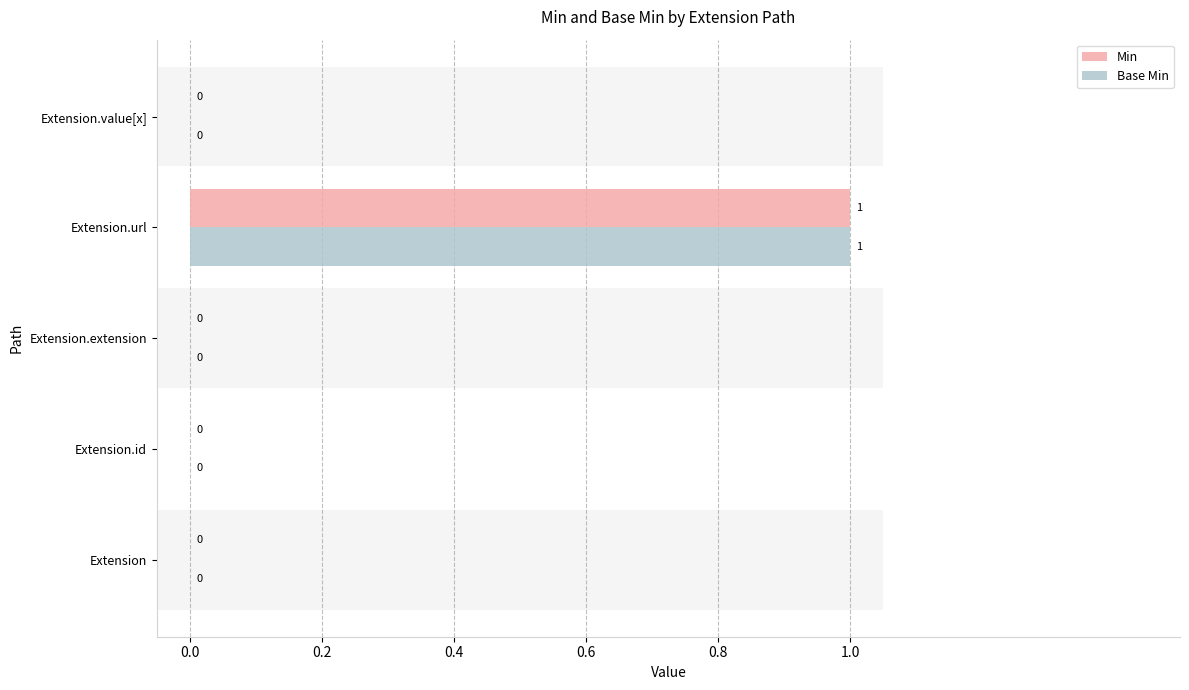

The value of Base Min at Extension.id is 0. True or false?

True